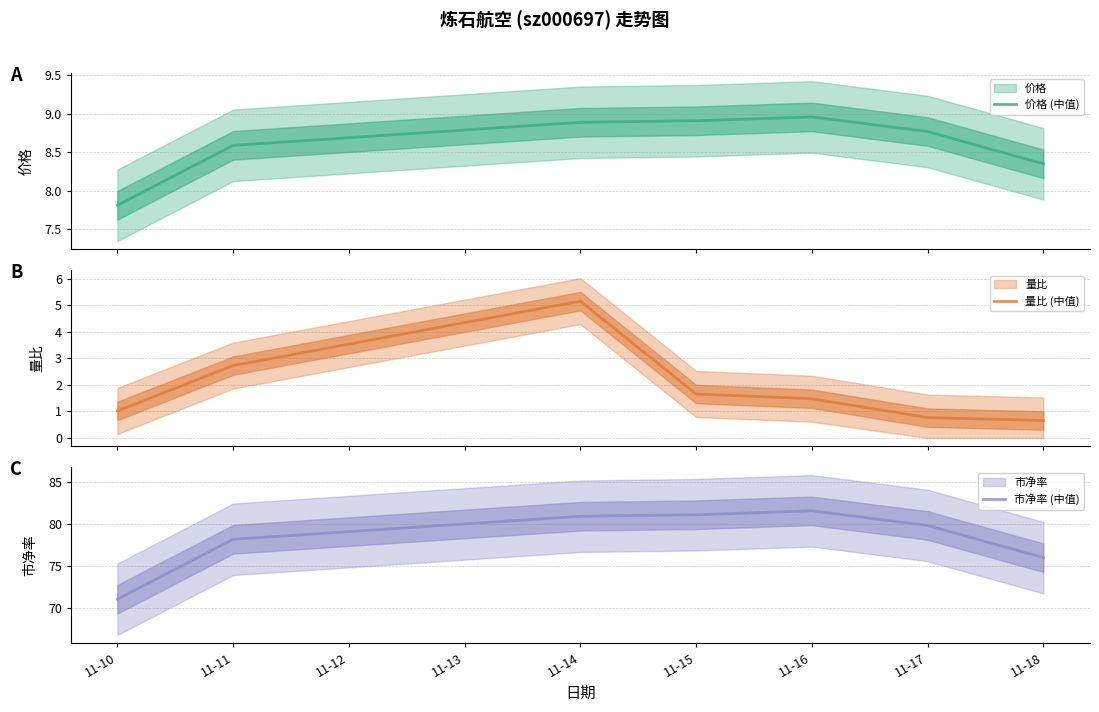

The value of 市净率 (中值) at 11-16 is 114.2. True or false?

False